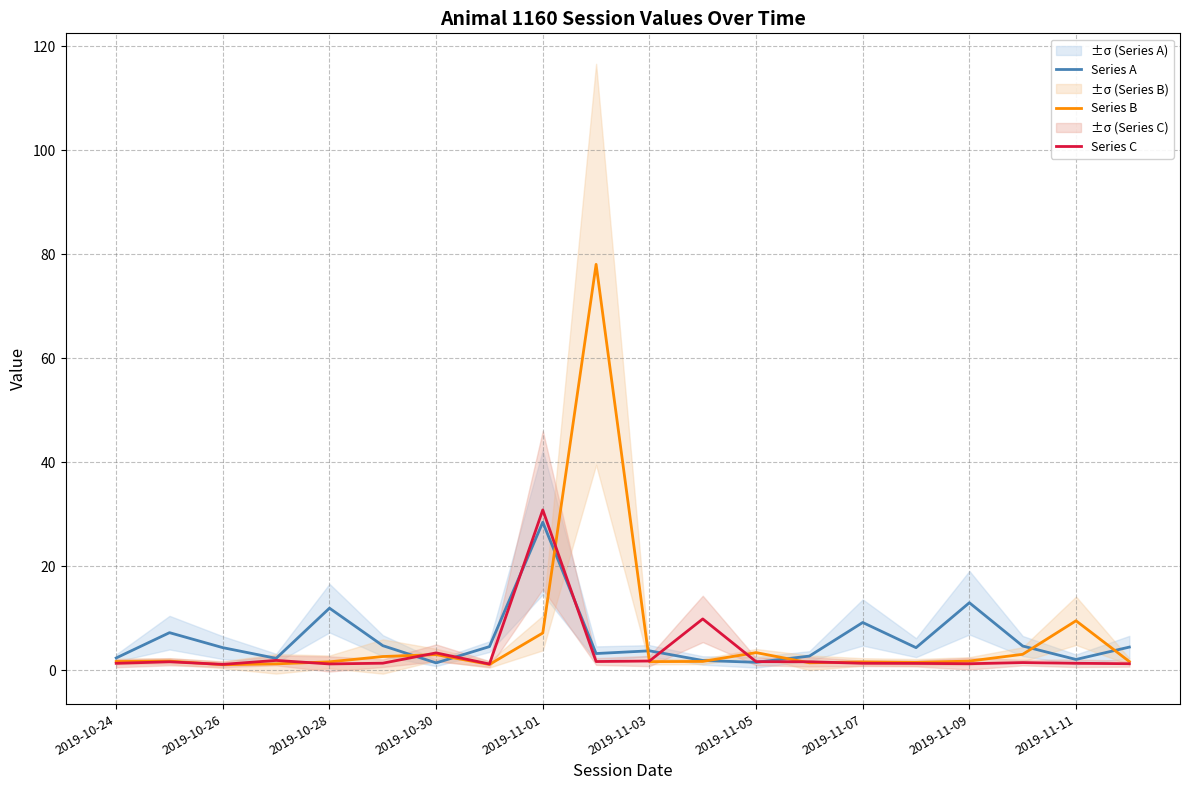

Is this an area chart (filled region under the line)?

No